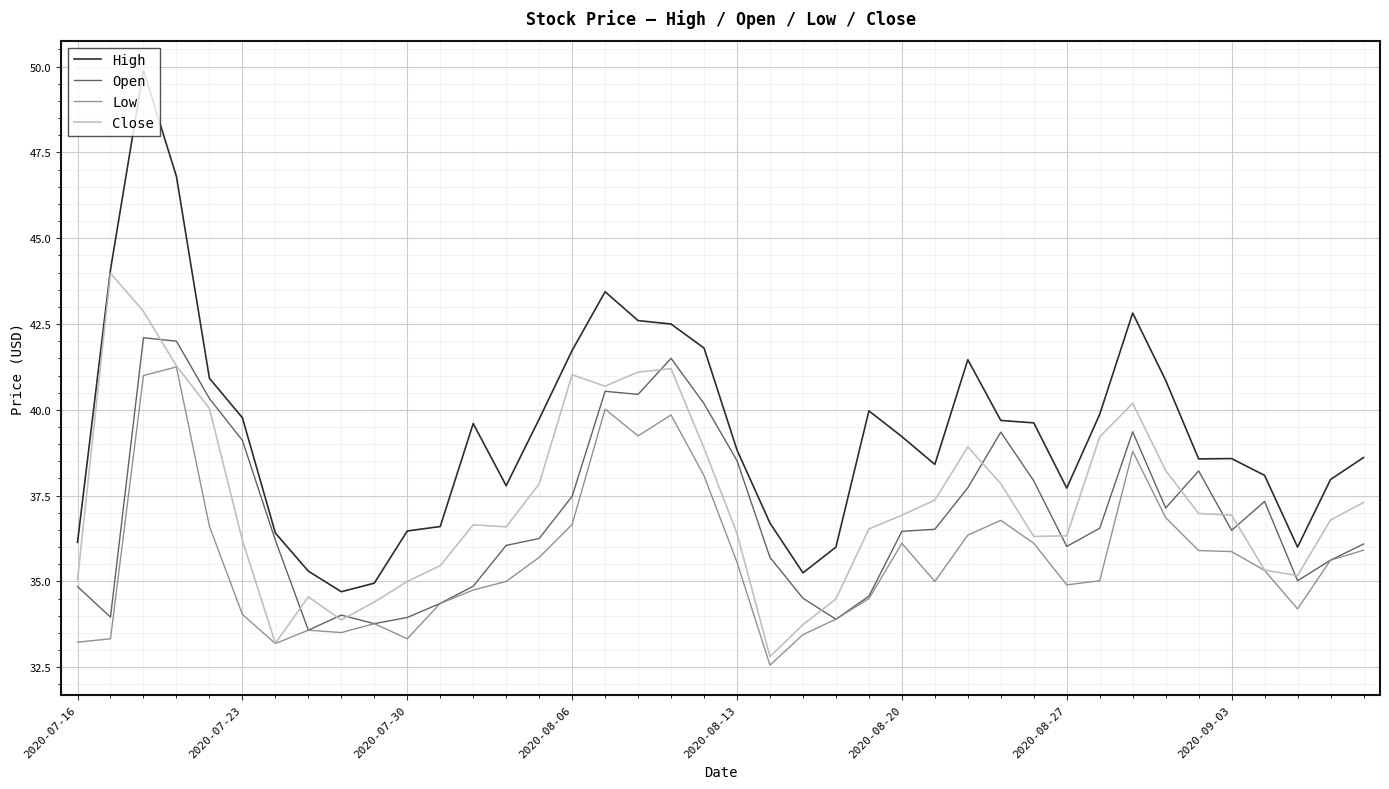

Which series has the largest total across all categories?

High